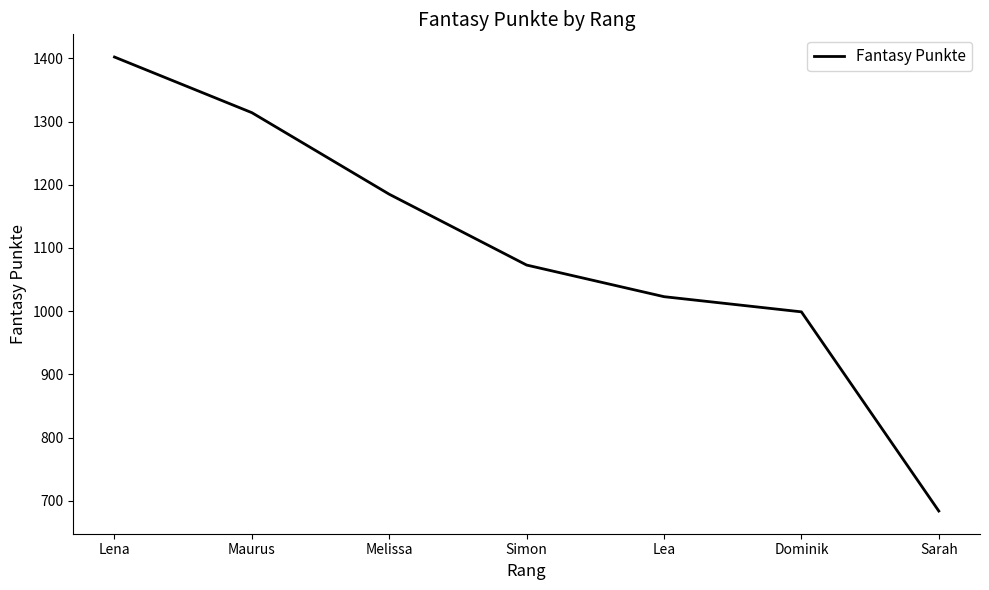

List the labels in order of value, smallest first.

Sarah, Dominik, Lea, Simon, Melissa, Maurus, Lena